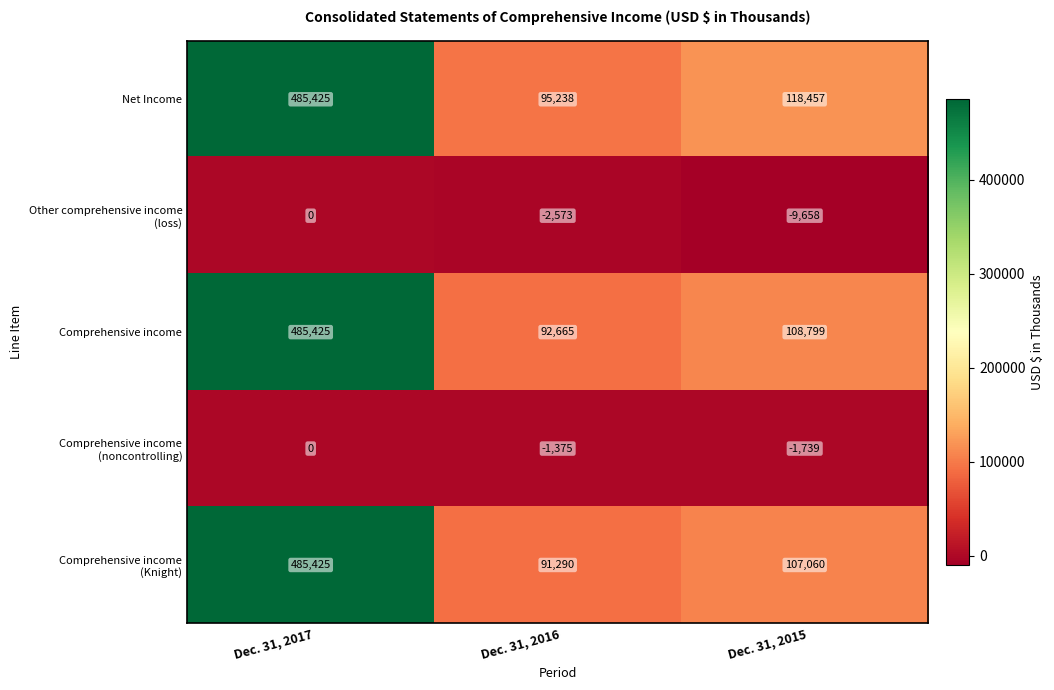

Rank the categories by Net Income value from lowest to highest.

Dec. 31, 2016, Dec. 31, 2015, Dec. 31, 2017